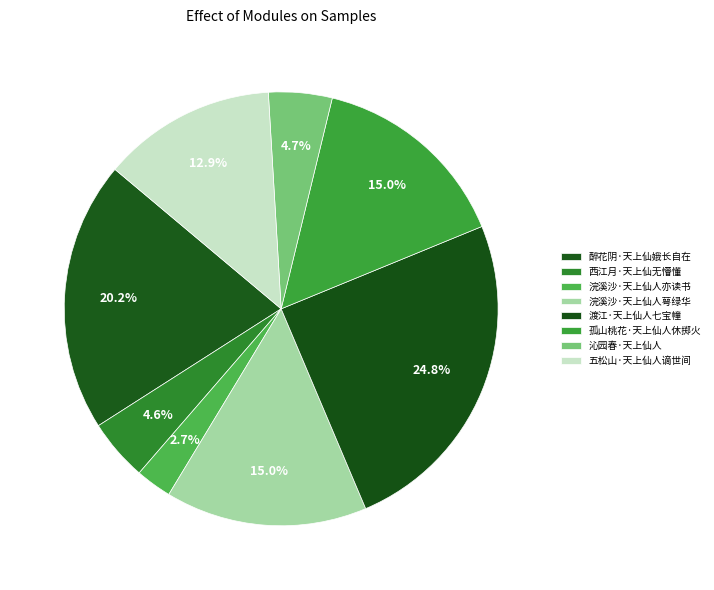

What is the ratio of the value at 沁园春·天上仙人 to the value at 孤山桃花·天上仙人休掷火?

0.3